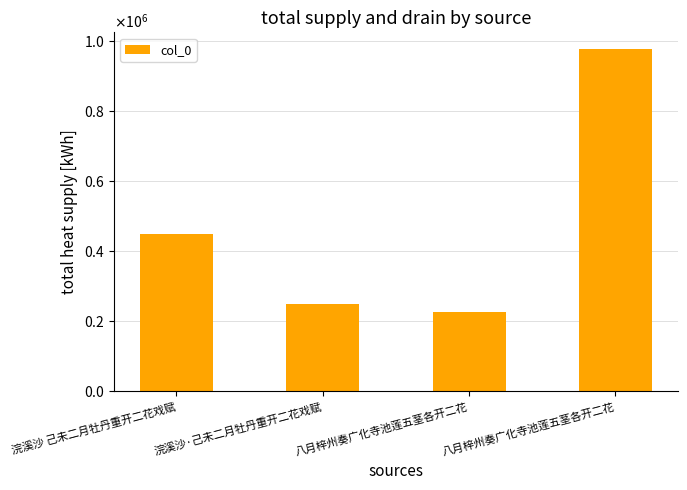

Are the bars horizontal?

No